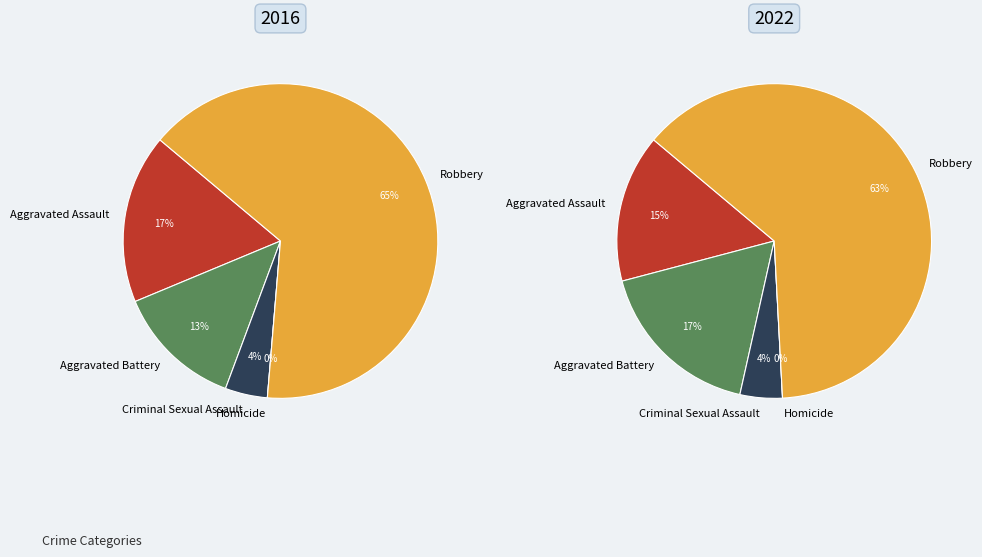

How many segments does this pie chart have?

5